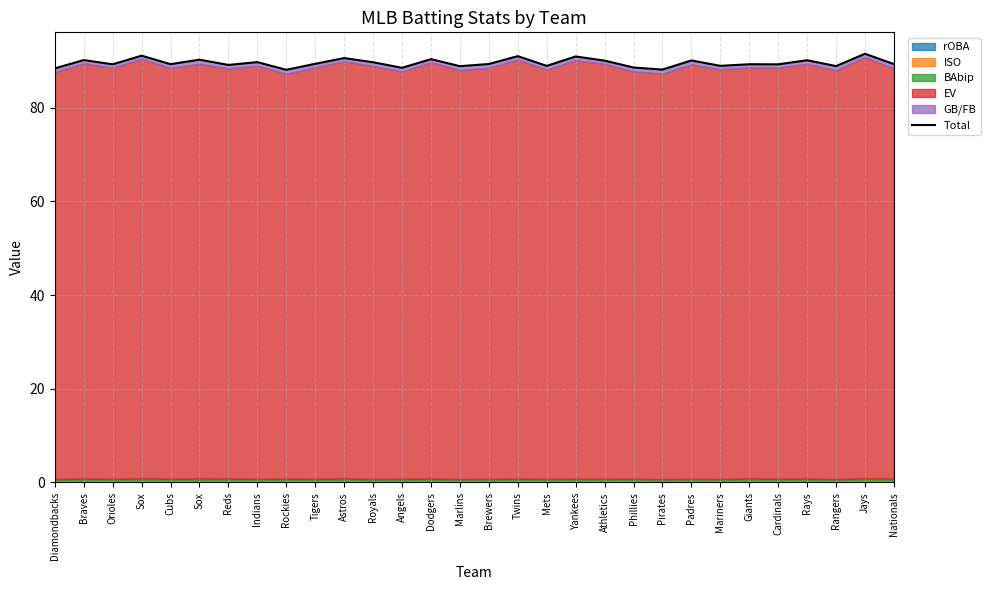

What is the change in value from Sox to Cubs?

-1.8